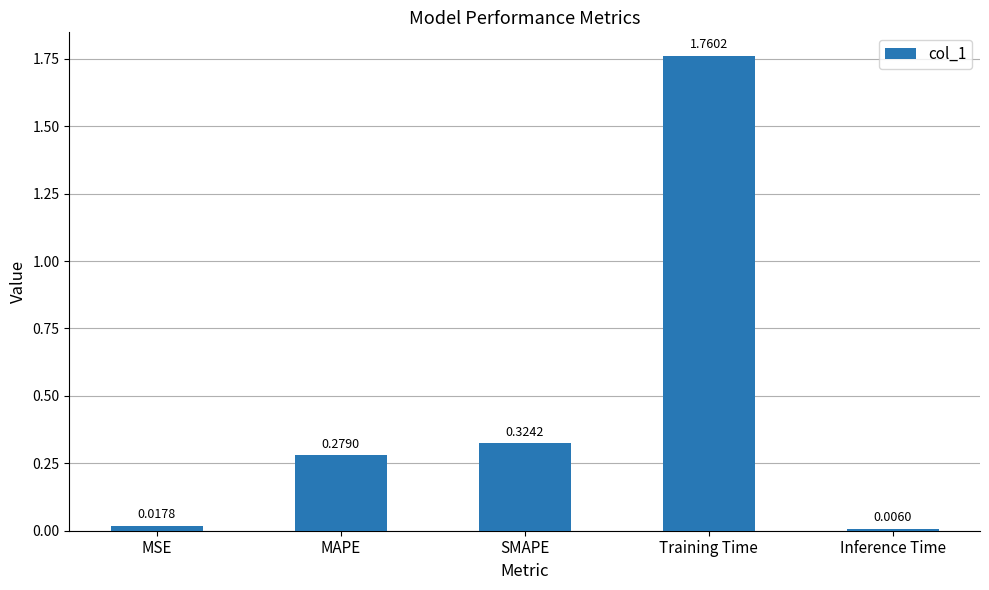

What is the label of the 4th bar from the right?

MAPE